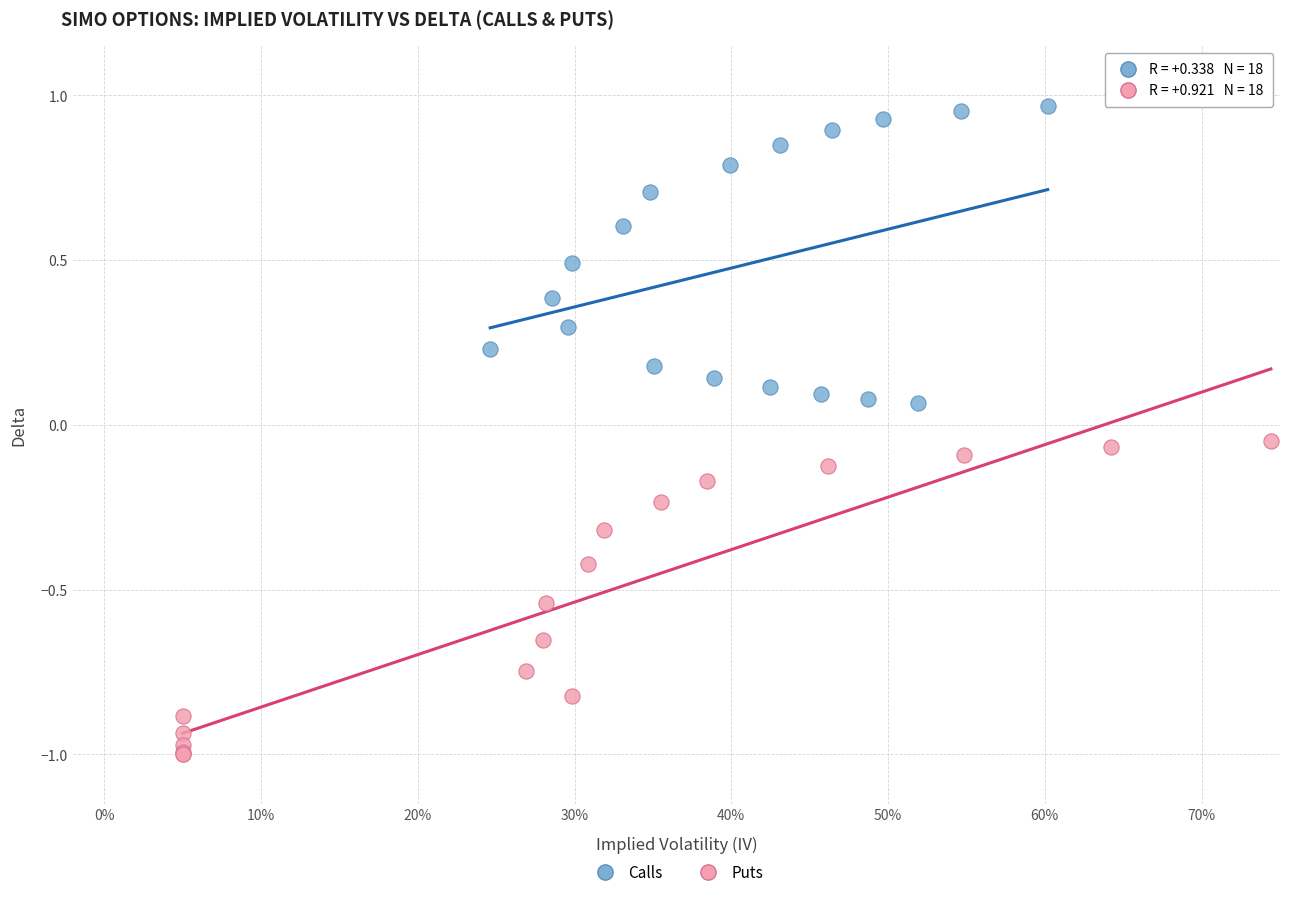

Which series reaches the minimum Y coordinate?

Puts